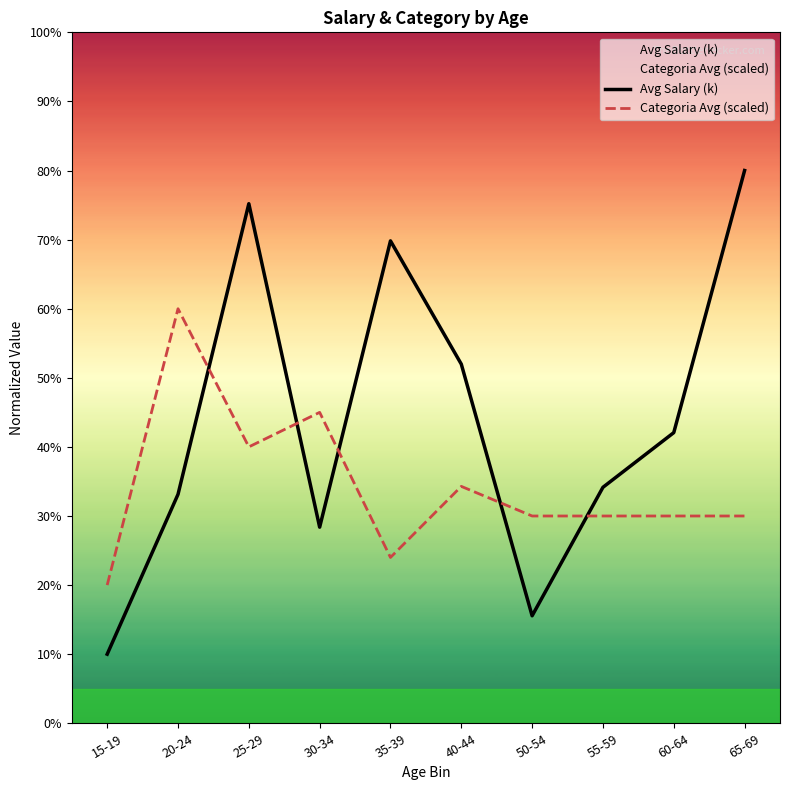

Reading right to left, transcribe all the data shown in this chart.

Avg Salary (k): 80.0	42.1	34.2	15.6	52.0	69.8	28.4	75.2	33.1	10.0
Categoria Avg (scaled): 30.0	30.0	30.0	30.0	34.3	24.0	45.0	40.0	60.0	20.0